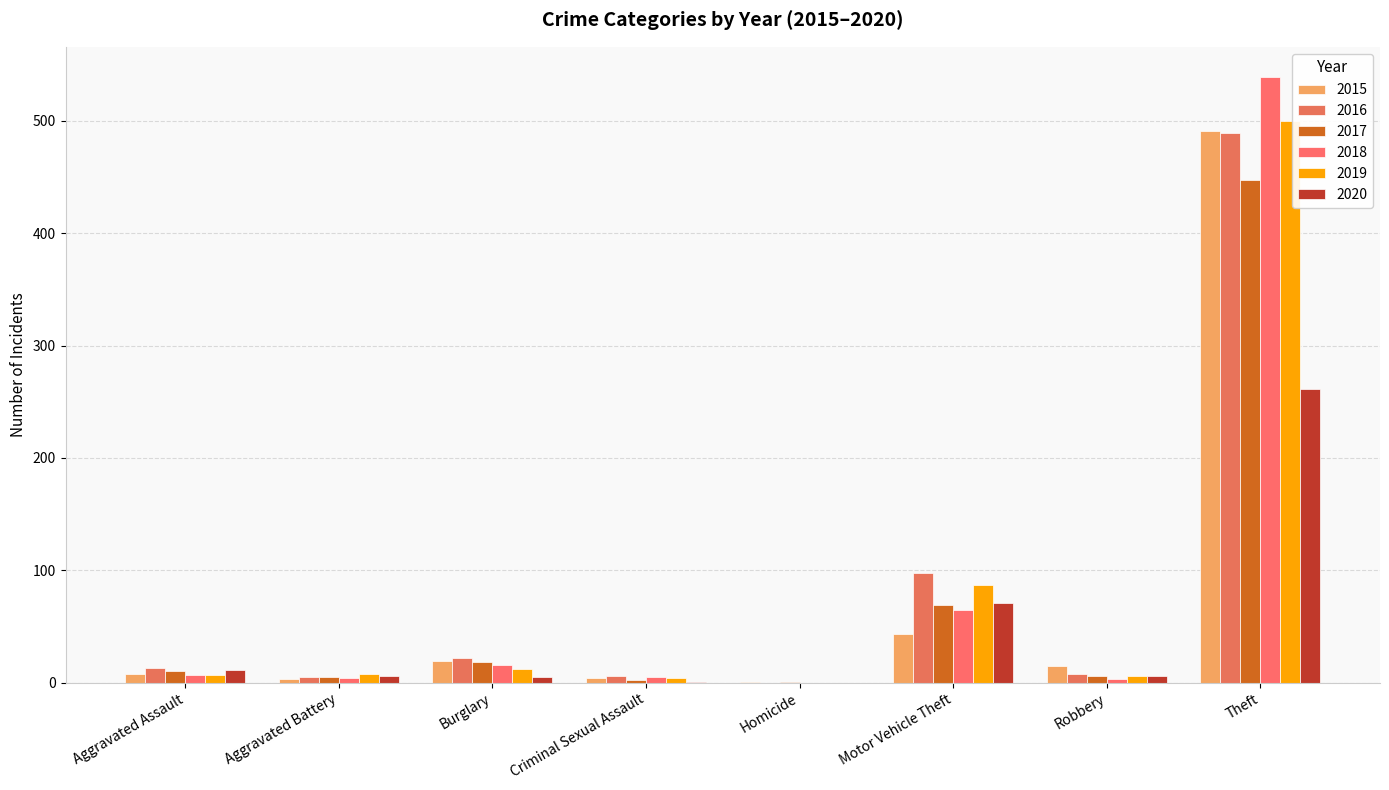

Reading left to right, what are all the values shown in this chart?

2015: 8	3	19	4	1	43	15	491
2016: 13	5	22	6	0	98	8	489
2017: 10	5	18	2	1	69	6	447
2018: 7	4	16	5	0	65	3	539
2019: 7	8	12	4	0	87	6	500
2020: 11	6	5	1	0	71	6	261